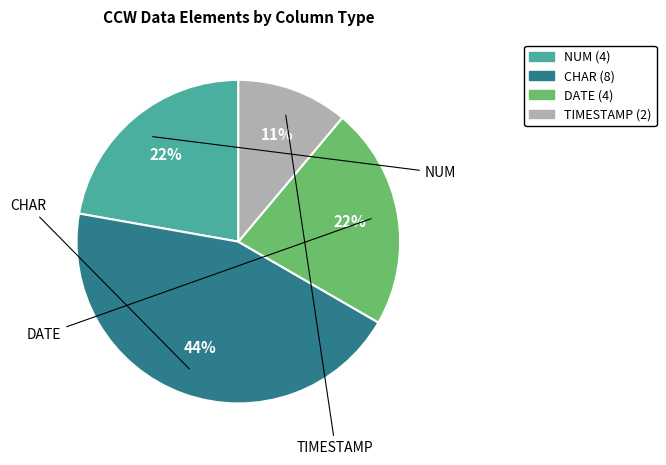

Is there any slice that represents more than half of the pie?

No